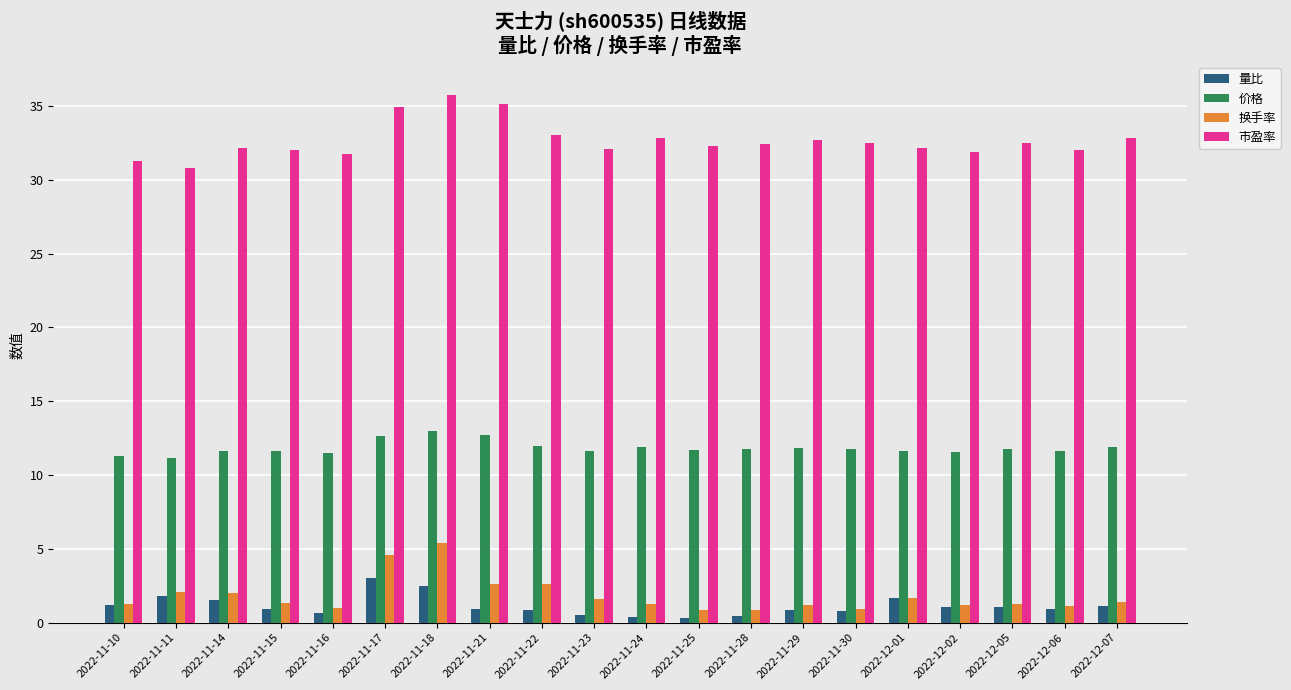

What is the sum of all 换手率 values?

36.3